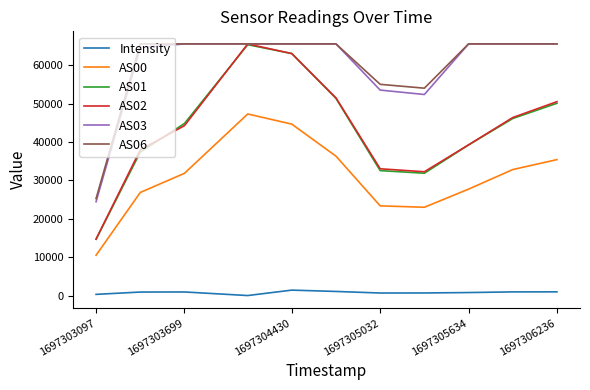

What is the lowest value of the AS06 series?

25262.0